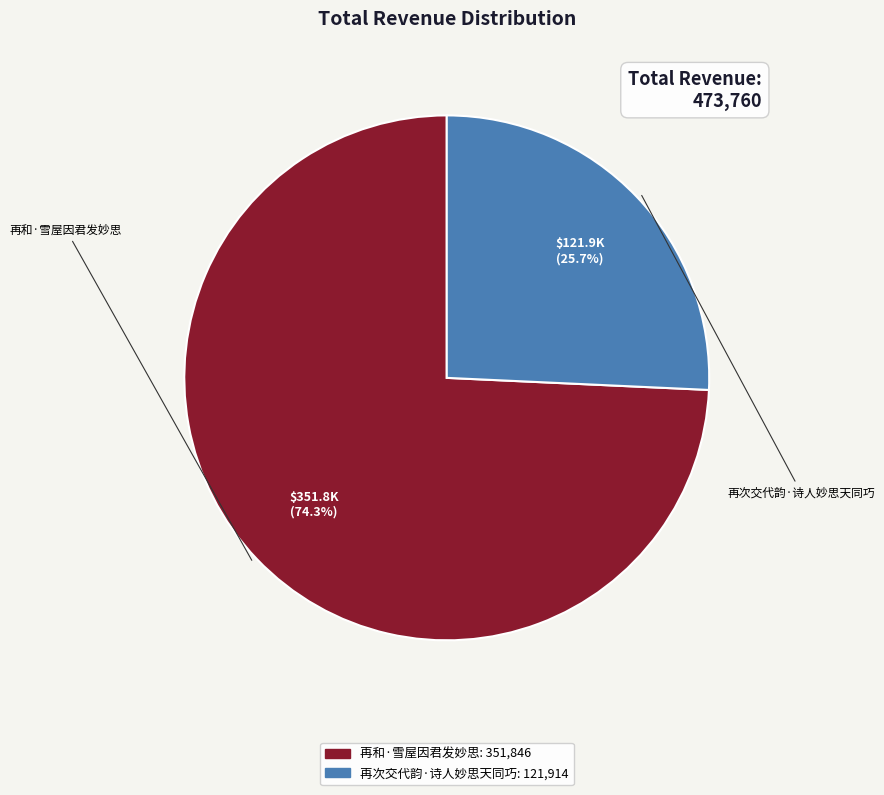

True or false: 再次交代韵·诗人妙思天同巧 accounts for 26% of the total.

True